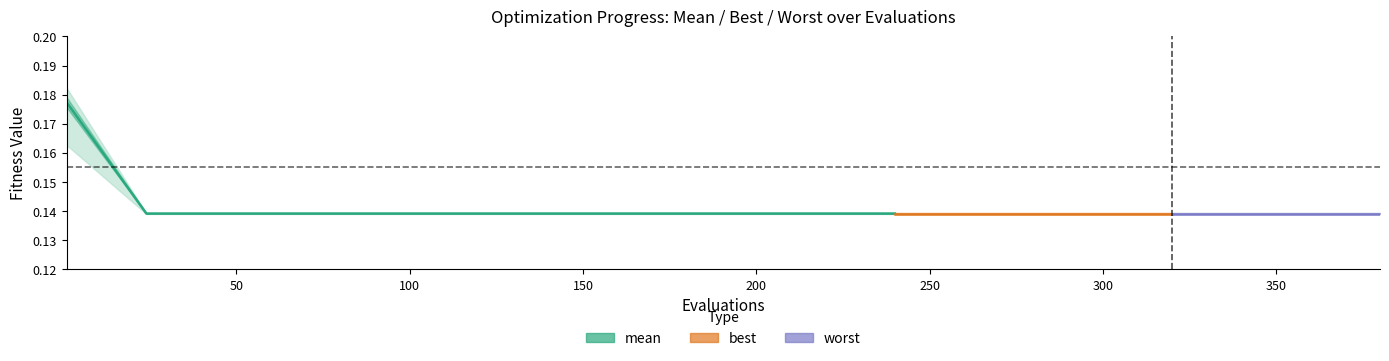

The value at 200 is 0.1. True or false?

True